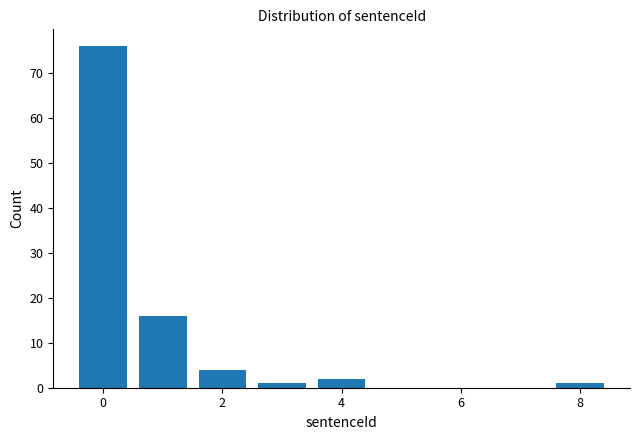

How tall is the bar that spans 0.5 to 1.5 on the x-axis? Neither the bar edges nor the heights are printed on the chart, so give them approximately, as read against the axes.

16